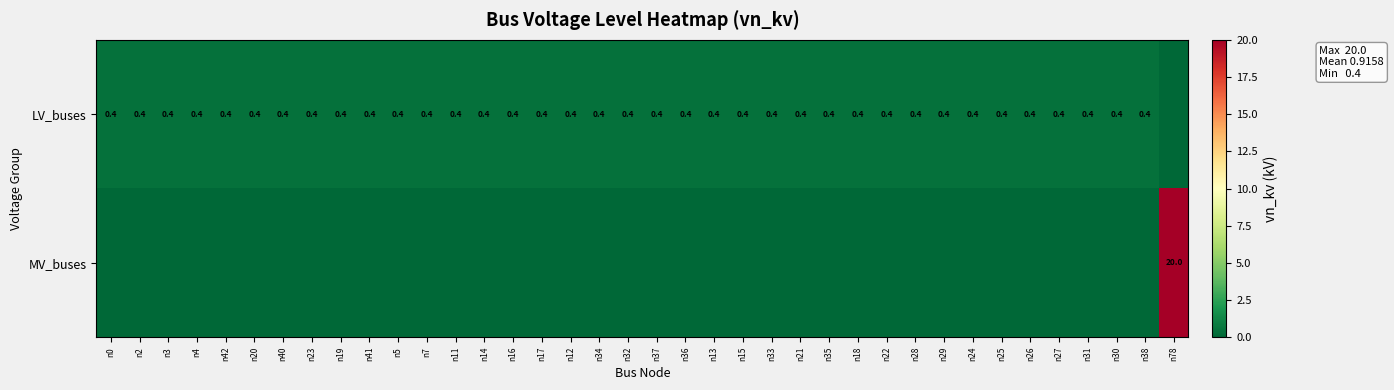

What is the difference between the highest and lowest values at n15?

0.4